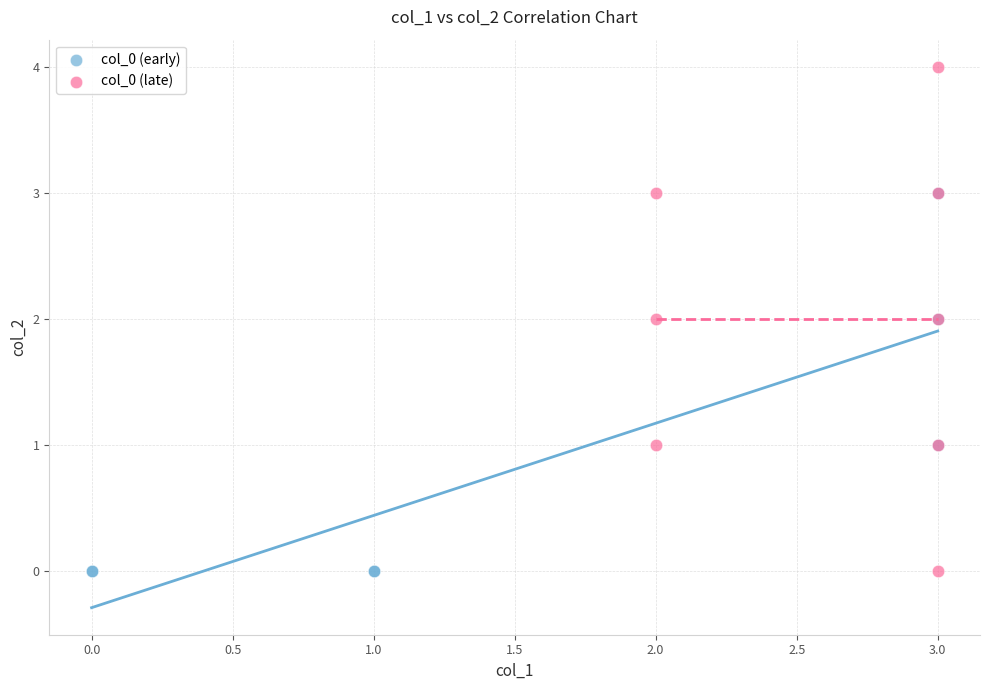

Which series has the widest spread of Y values?

col_0 (late)